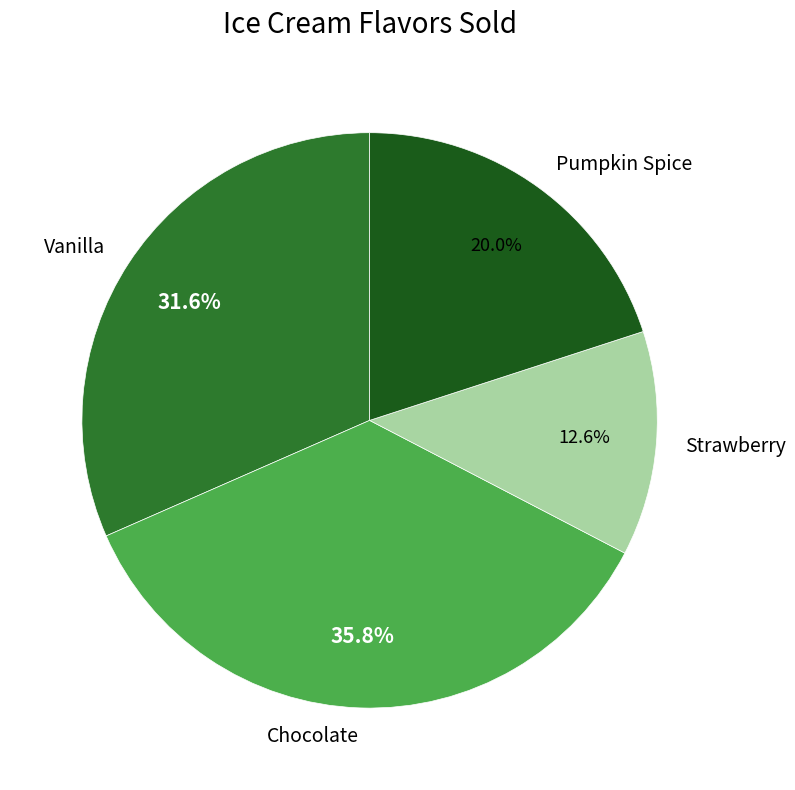

True or false: Pumpkin Spice accounts for 20% of the total.

True